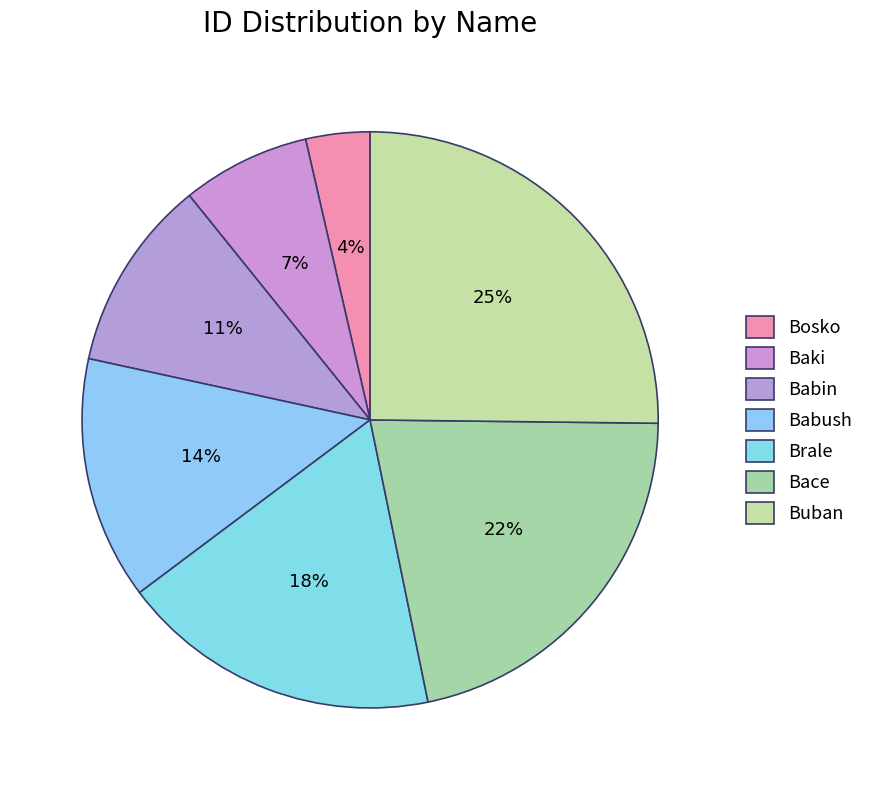

To the nearest percent, what percentage of the pie is Bace?

22%